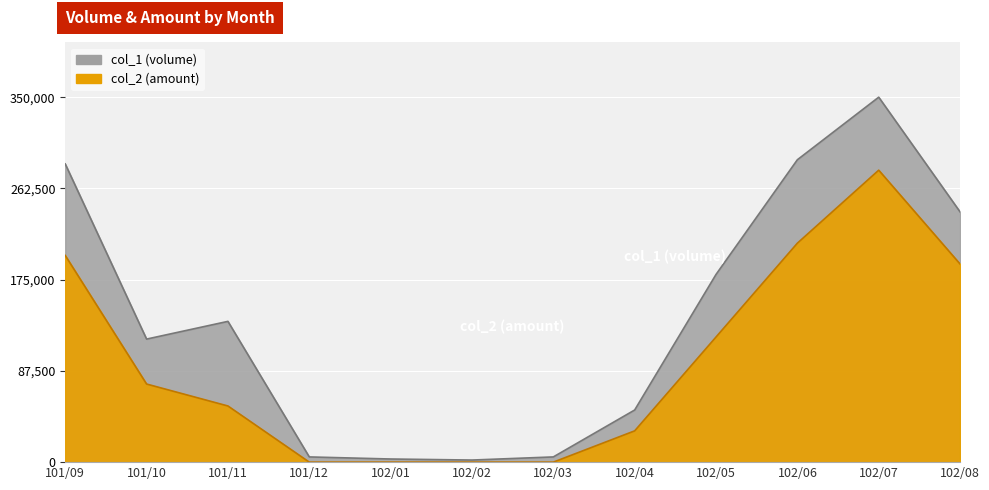

Which series changed the most between 101/09 and 101/11?

col_1